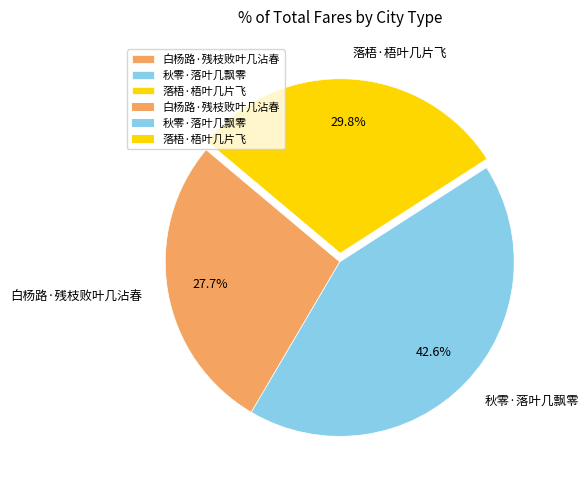

Rank the categories by value from highest to lowest.

秋零·落叶几飘零, 落梧·梧叶几片飞, 白杨路·残枝败叶几沾春